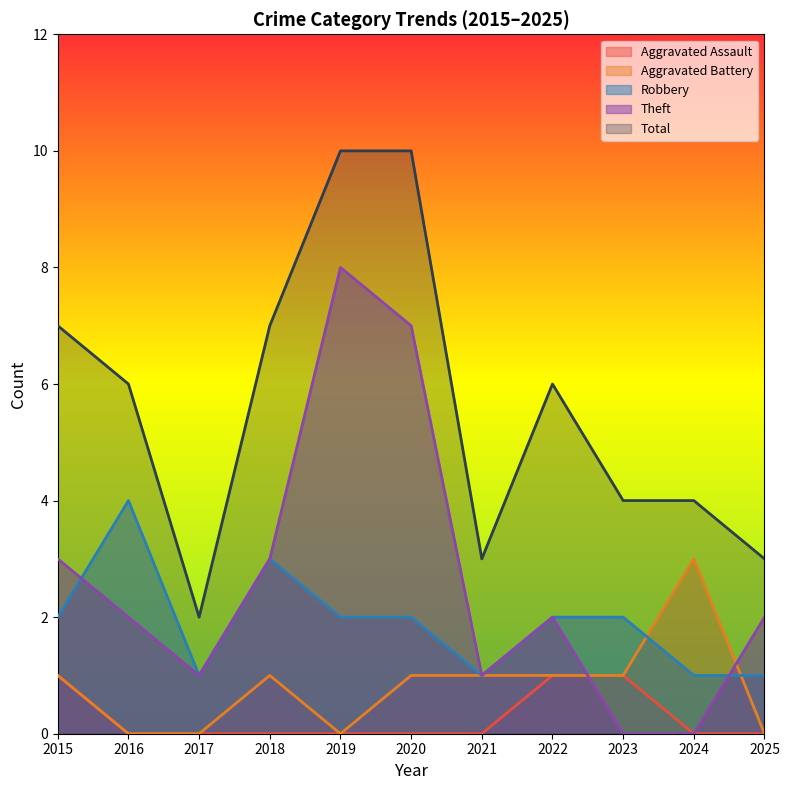

The value of Total at 2021 is 4. True or false?

False